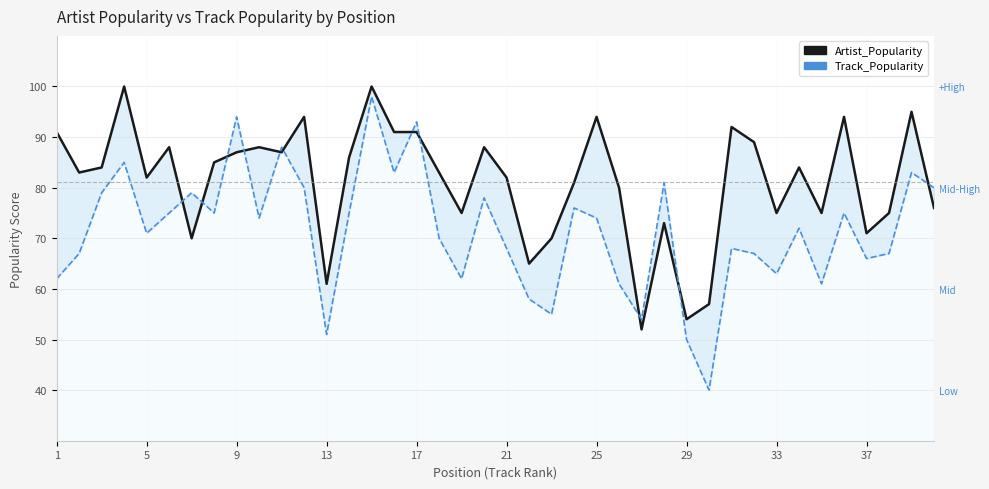

In Track_Popularity, how many points are lower than both neighbors (excluding endpoints)?

12